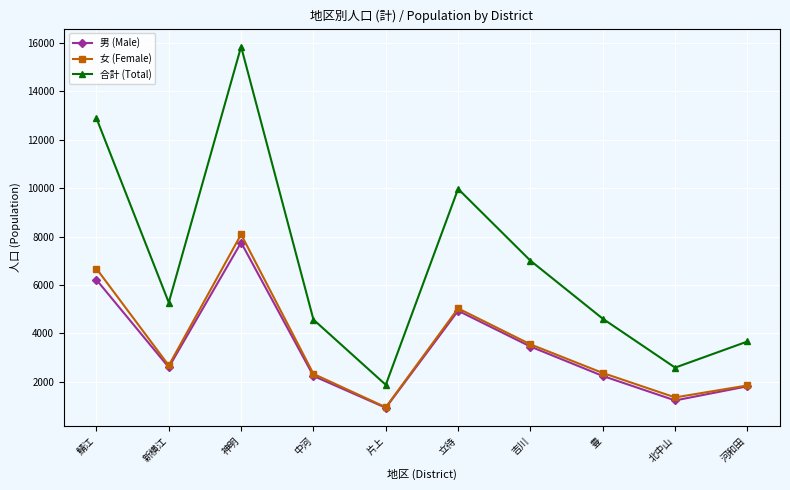

True or false: 女 (Female) and 合計 (Total) cross at least once.

False